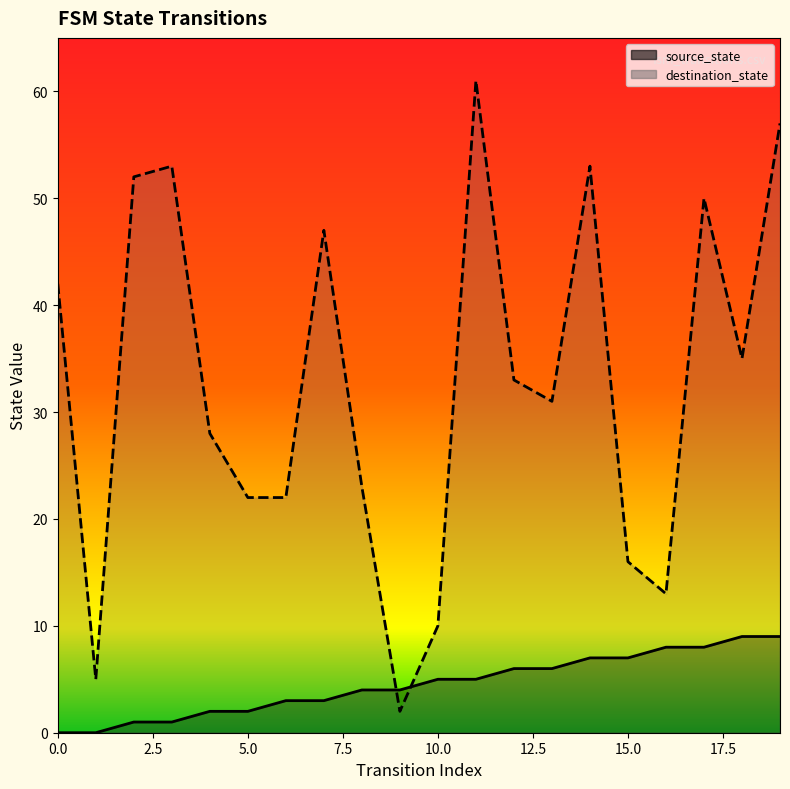

Rank the series by their average value, from highest to lowest.

destination_state line, source_state line